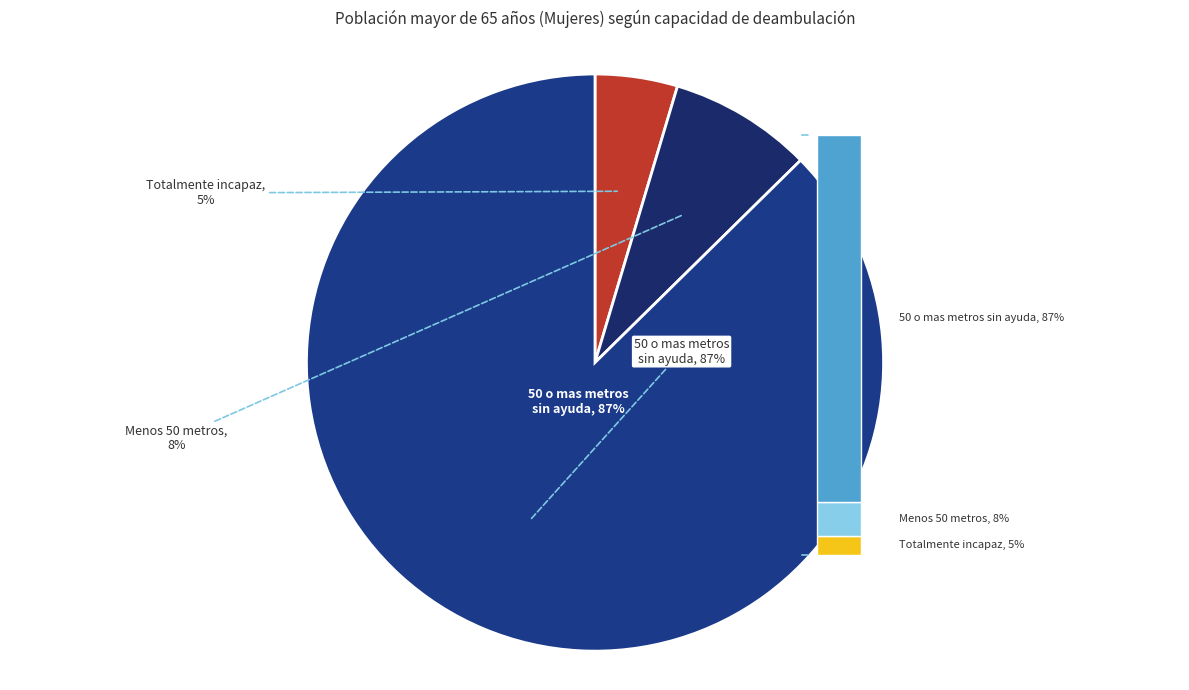

Which has a higher value, Menos 50 metros or Totalmente incapaz?

Menos 50 metros